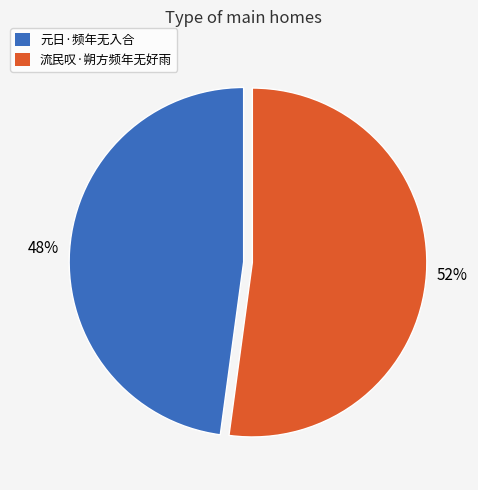

What percentage is the 流民叹·朔方频年无好雨 slice, to the nearest percent?

52%